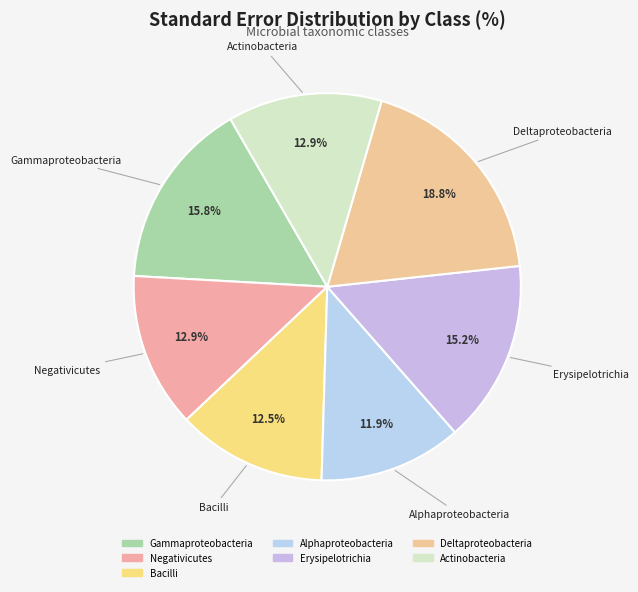

Which has a higher value, Negativicutes or Deltaproteobacteria?

Deltaproteobacteria